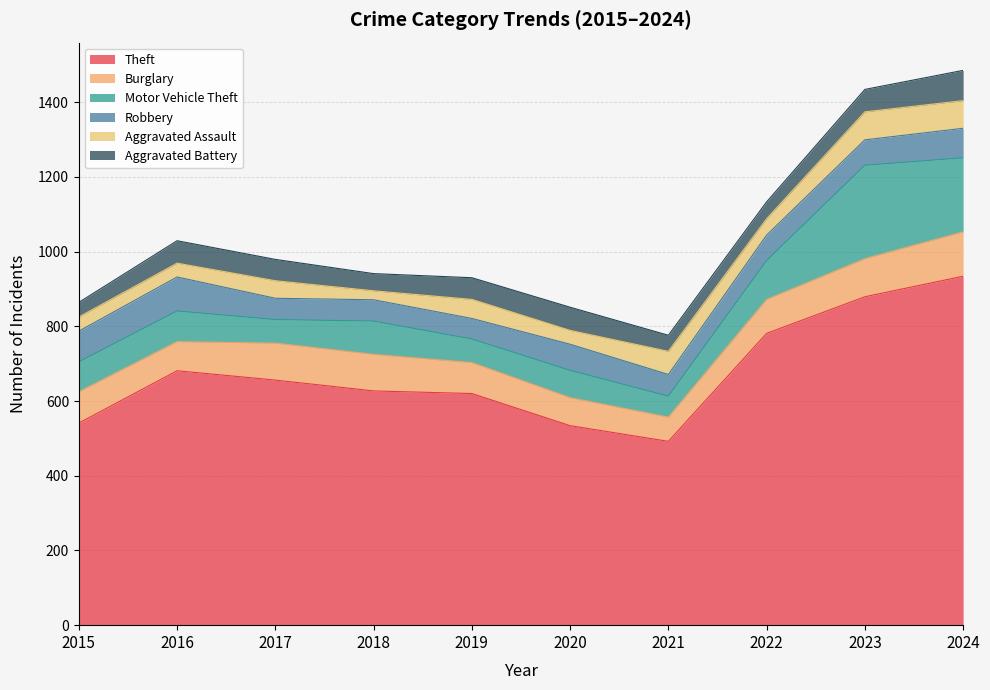

Where is the first local maximum for Aggravated Assault?

2017